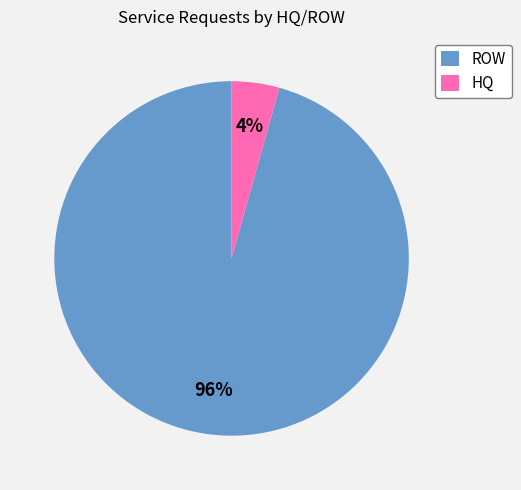

Is the sum of ROW and HQ greater than half?

Yes